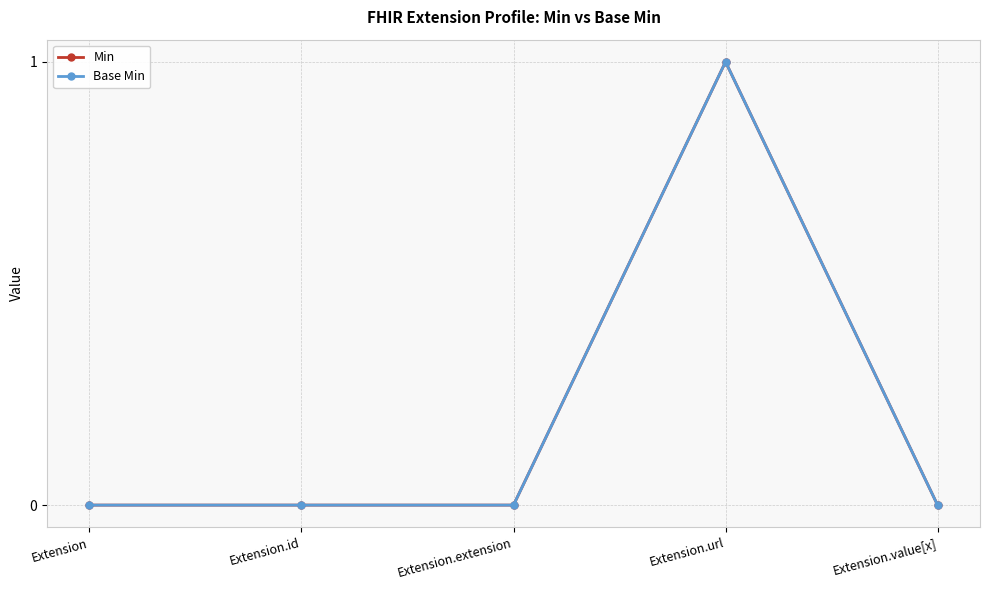

At Extension.extension, list the series in order from smallest to largest.

Min, Base Min